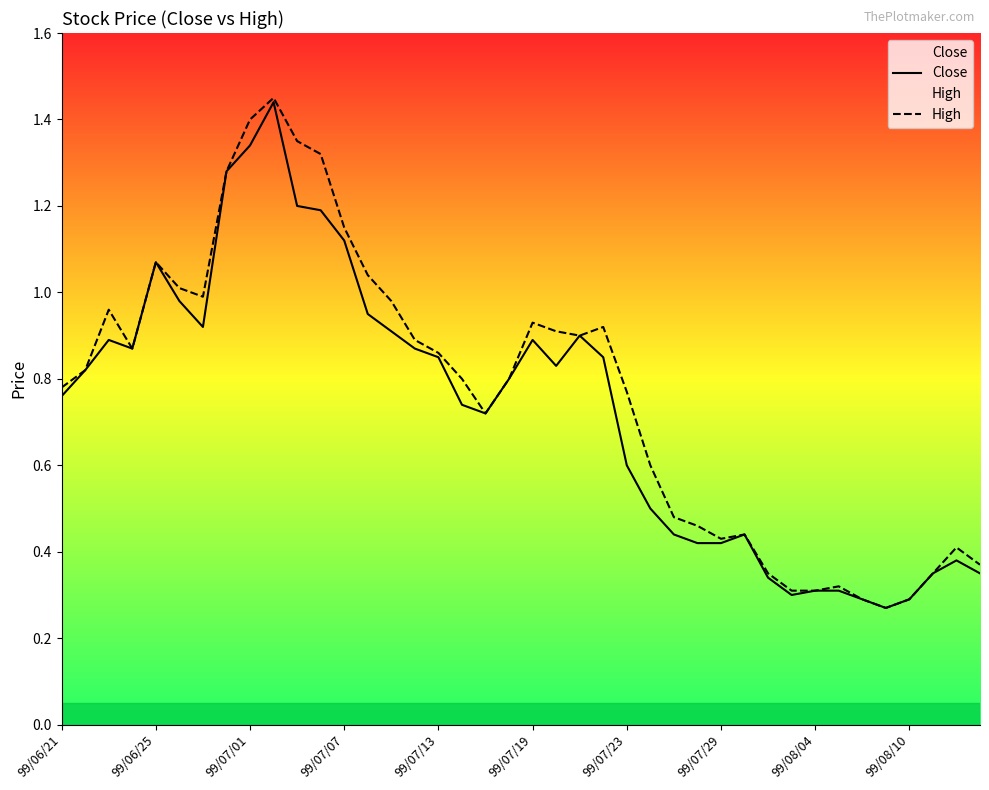

Reading left to right, list all the values displayed in this chart.

Close: 0.8	0.8	0.9	0.9	1.1	1.0	0.9	1.3	1.3	1.4	1.2	1.2	1.1	0.9	0.9	0.9	0.8	0.7	0.7	0.8	0.9	0.8	0.9	0.8	0.6	0.5	0.4	0.4	0.4	0.4	0.3	0.3	0.3	0.3	0.3	0.3	0.3	0.3	0.4	0.3
High: 0.8	0.8	1.0	0.9	1.1	1.0	1.0	1.3	1.4	1.4	1.4	1.3	1.1	1.0	1.0	0.9	0.9	0.8	0.7	0.8	0.9	0.9	0.9	0.9	0.8	0.6	0.5	0.5	0.4	0.4	0.3	0.3	0.3	0.3	0.3	0.3	0.3	0.3	0.4	0.4